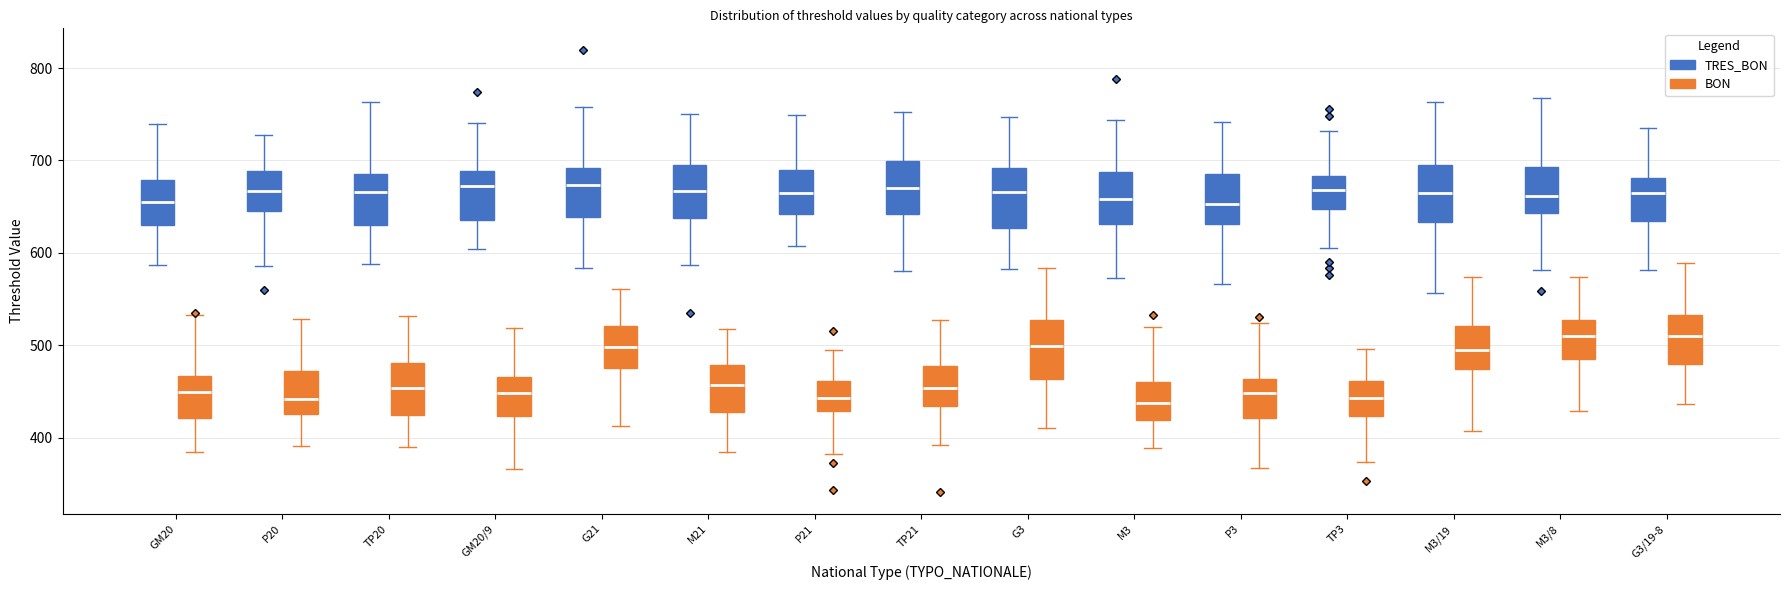

Reading left to right, read every box against the y-axis: the position of its median line, the range the box covers, and the ends of its whiskers. The values are not printed on the chart, so give them approximately, as read against the axis.

GM20 (TRES_BON): median 660, box 630 to 680, whiskers 590 to 740
GM20 (BON): median 450, box 420 to 470, whiskers 380 to 530
P20 (TRES_BON): median 670, box 650 to 690, whiskers 590 to 730
P20 (BON): median 440, box 430 to 470, whiskers 390 to 530
TP20 (TRES_BON): median 670, box 630 to 690, whiskers 590 to 760
TP20 (BON): median 450, box 420 to 480, whiskers 390 to 530
GM20/9 (TRES_BON): median 670, box 640 to 690, whiskers 600 to 740
GM20/9 (BON): median 450, box 420 to 470, whiskers 370 to 520
G21 (TRES_BON): median 670, box 640 to 690, whiskers 580 to 760
G21 (BON): median 500, box 480 to 520, whiskers 410 to 560
M21 (TRES_BON): median 670, box 640 to 690, whiskers 590 to 750
M21 (BON): median 460, box 430 to 480, whiskers 380 to 520
P21 (TRES_BON): median 670, box 640 to 690, whiskers 610 to 750
P21 (BON): median 440, box 430 to 460, whiskers 380 to 500
TP21 (TRES_BON): median 670, box 640 to 700, whiskers 580 to 750
TP21 (BON): median 450, box 430 to 480, whiskers 390 to 530
G3 (TRES_BON): median 670, box 630 to 690, whiskers 580 to 750
G3 (BON): median 500, box 460 to 530, whiskers 410 to 580
M3 (TRES_BON): median 660, box 630 to 690, whiskers 570 to 740
M3 (BON): median 440, box 420 to 460, whiskers 390 to 520
P3 (TRES_BON): median 650, box 630 to 690, whiskers 570 to 740
P3 (BON): median 450, box 420 to 460, whiskers 370 to 520
TP3 (TRES_BON): median 670, box 650 to 680, whiskers 610 to 730
TP3 (BON): median 440, box 420 to 460, whiskers 370 to 500
M3/19 (TRES_BON): median 670, box 630 to 690, whiskers 560 to 760
M3/19 (BON): median 490, box 470 to 520, whiskers 410 to 570
M3/8 (TRES_BON): median 660, box 640 to 690, whiskers 580 to 770
M3/8 (BON): median 510, box 490 to 530, whiskers 430 to 570
G3/19-8 (TRES_BON): median 660, box 640 to 680, whiskers 580 to 740
G3/19-8 (BON): median 510, box 480 to 530, whiskers 440 to 590